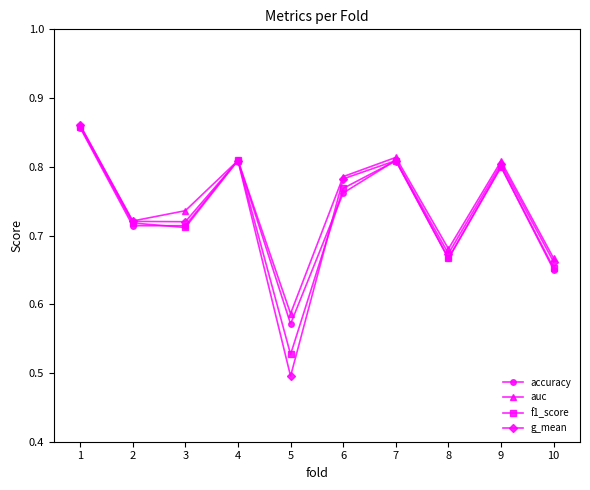

Which series changed the most between 5 and 6?

g_mean